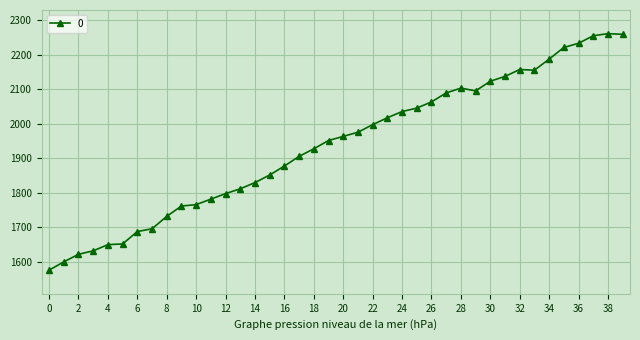

What is the sum of all values?

77464